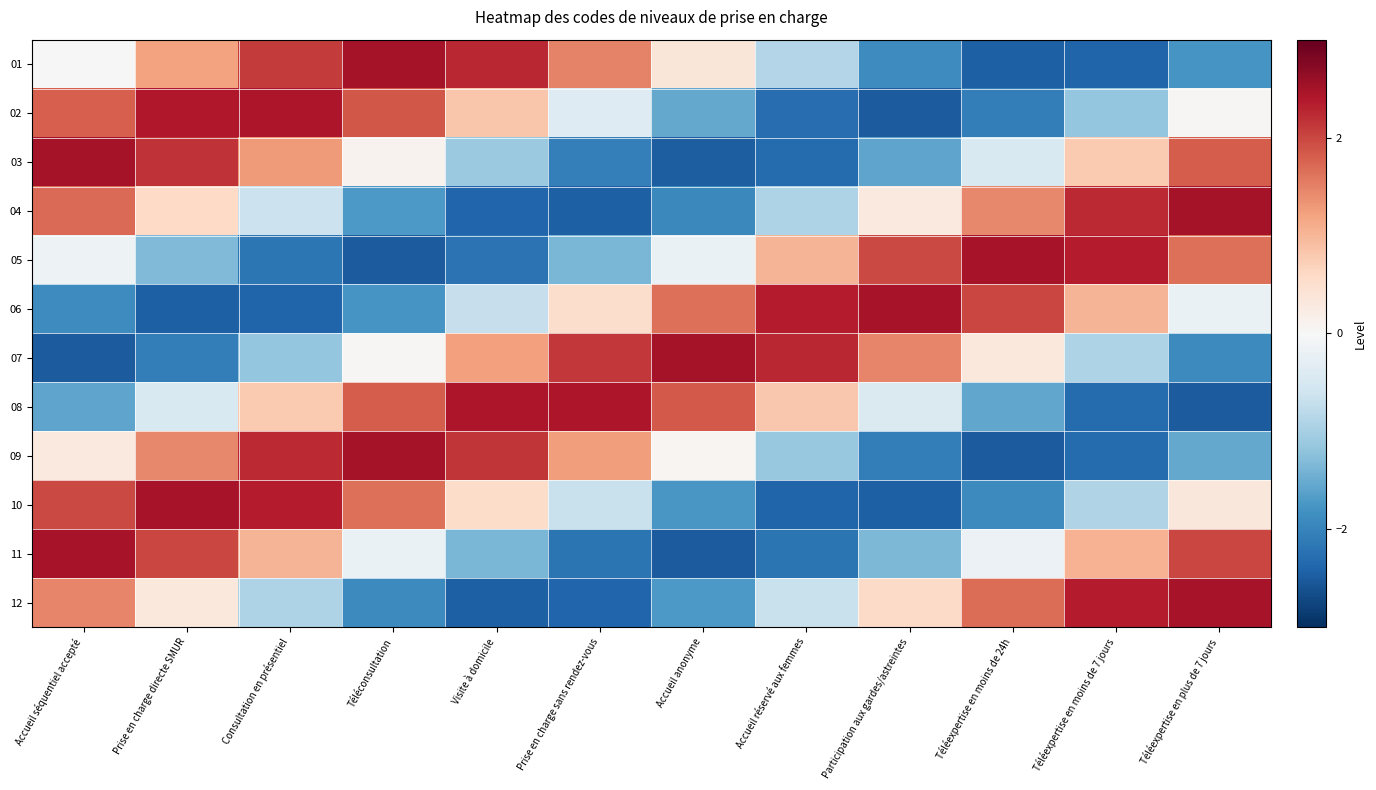

How many categories are shown in the chart?

12